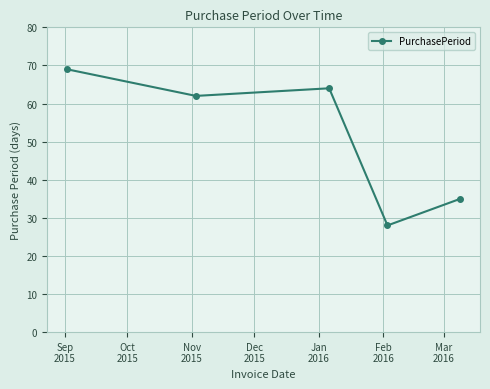

What is the sum of all values?

258